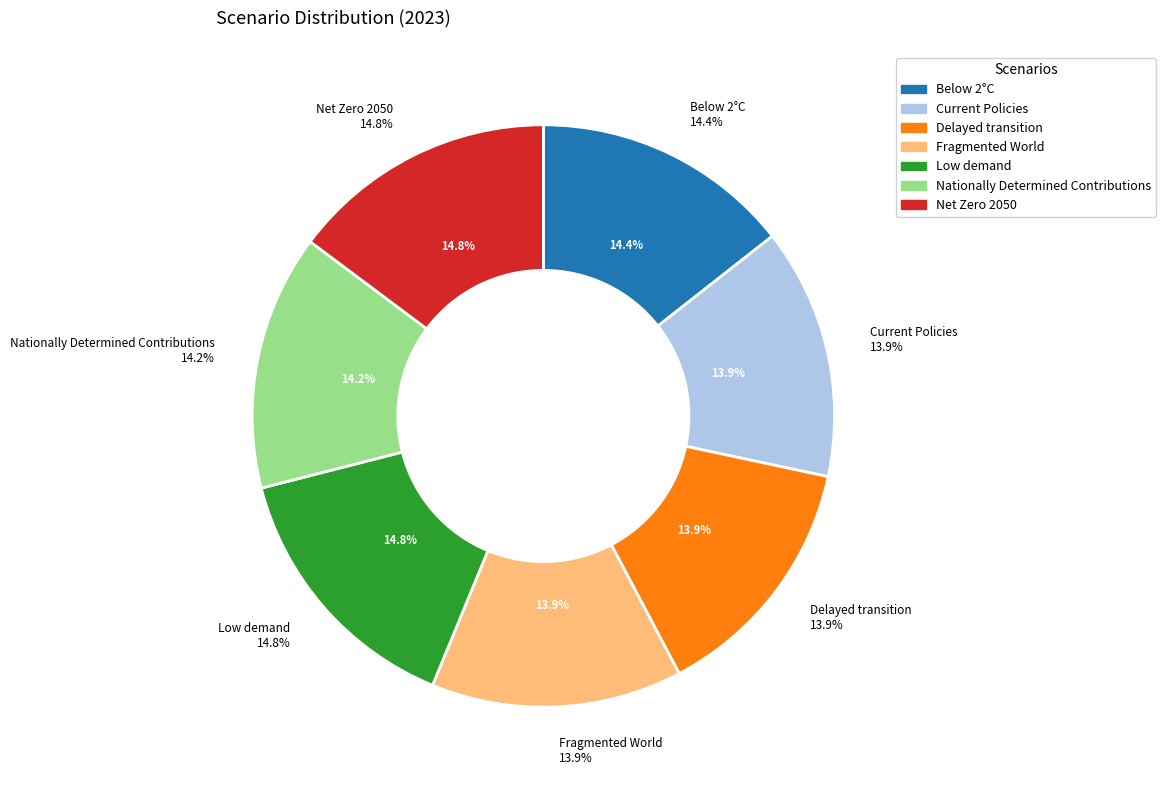

What is the total percentage of Low demand and Nationally Determined Contributions?

29.0%